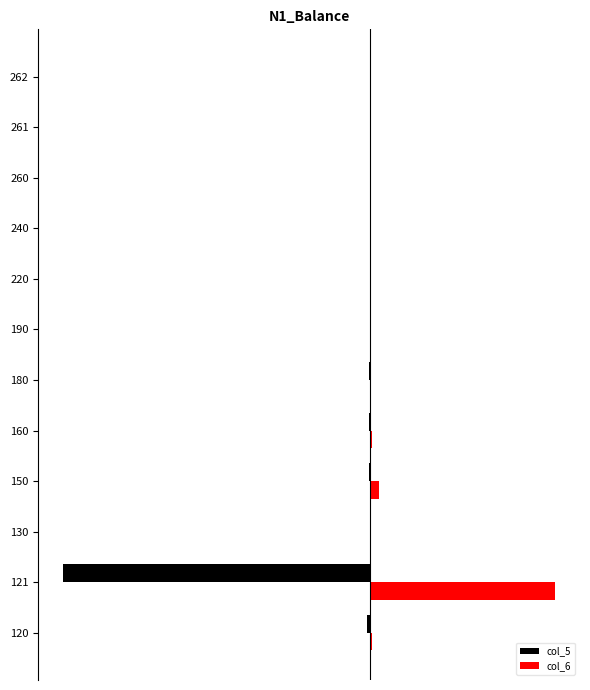

What position from the left is −1.2?

1